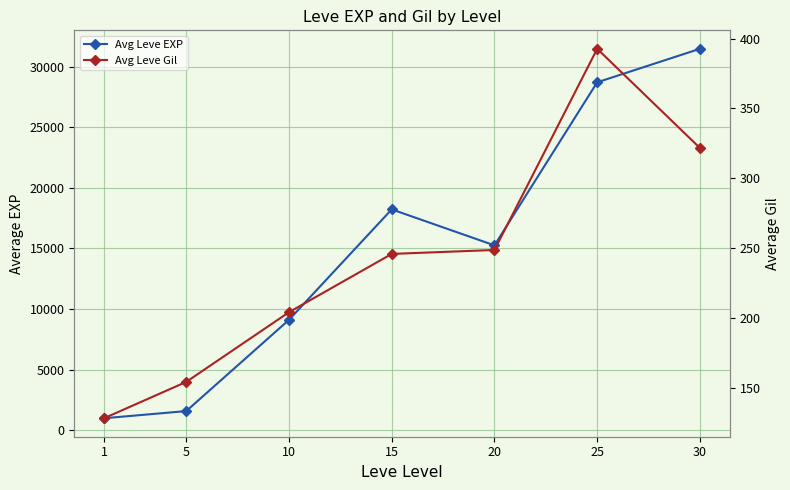

Reading right to left, list all the values displayed in this chart.

Avg Leve EXP: 31492.5	28726.7	15258.0	18230.0	9108.3	1572.5	980.0
Avg Leve Gil: 321.8	392.7	248.8	246.0	204.3	154.5	128.5